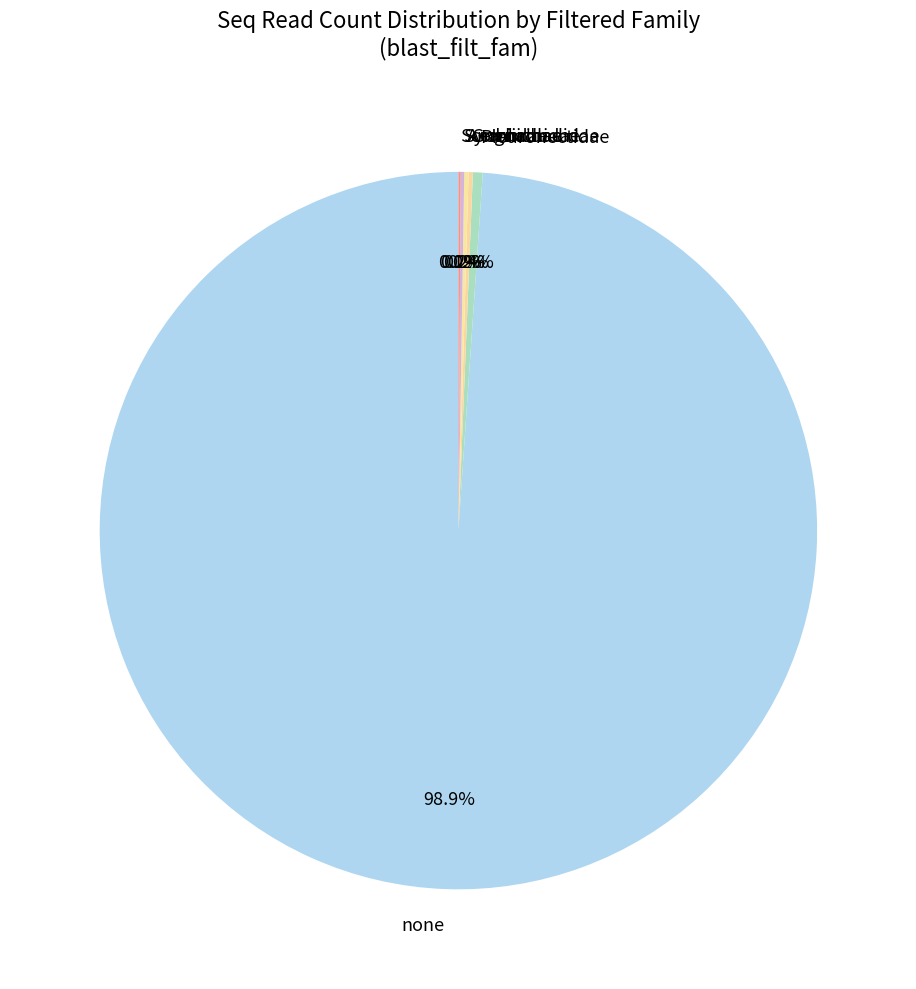

To the nearest percent, what is the difference between the largest and smallest slice percentages?

99%